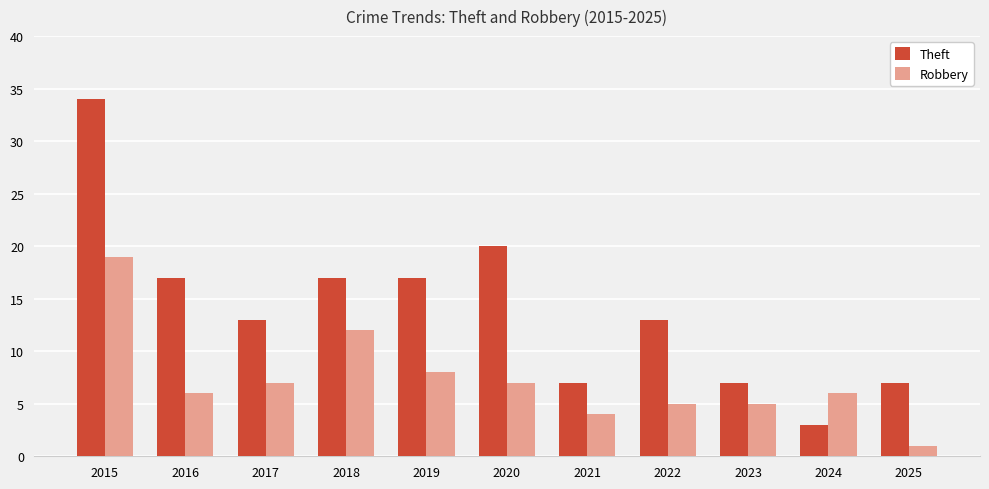

What is the total value across all series at 2017?

20